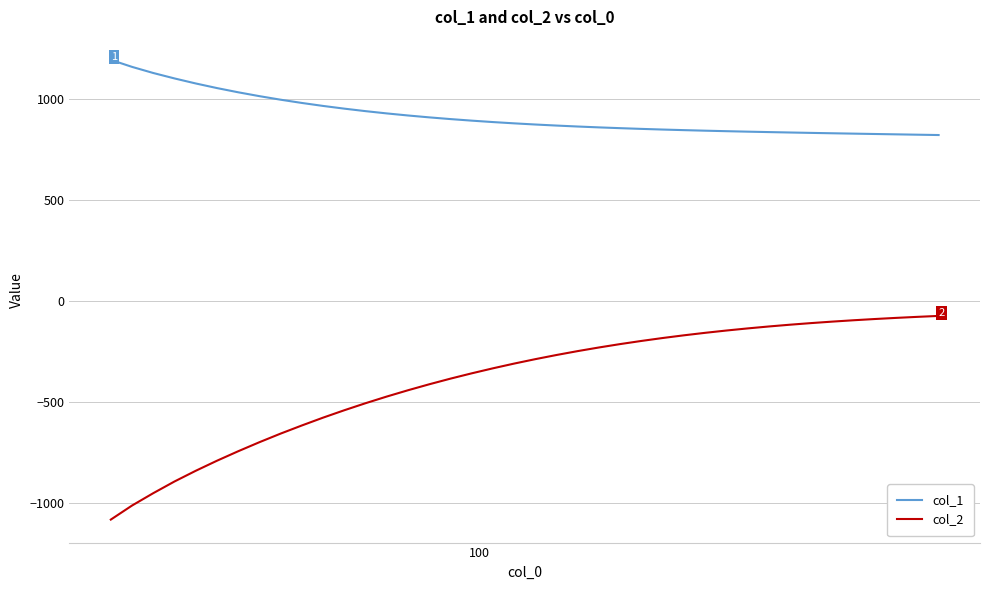

What are all the series names shown in the legend?

col_1, col_2